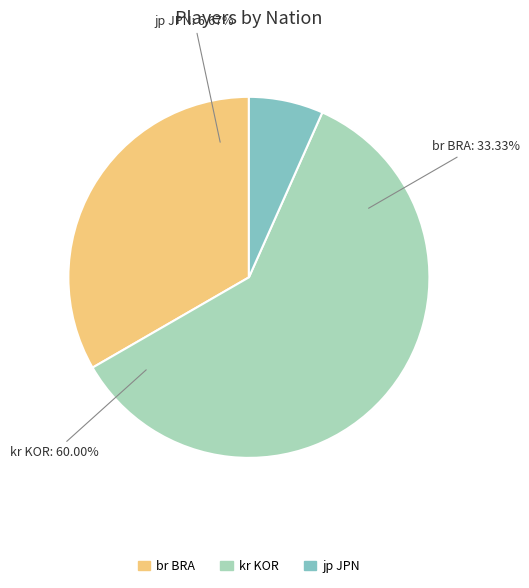

Do kr KOR and br BRA together represent more than half of the pie?

Yes